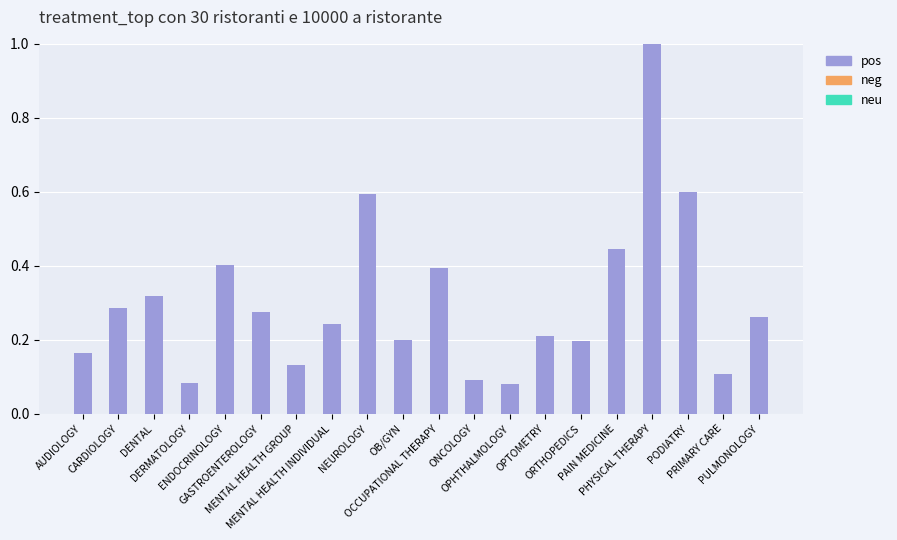

What is the difference between the second highest and second lowest values?

0.5